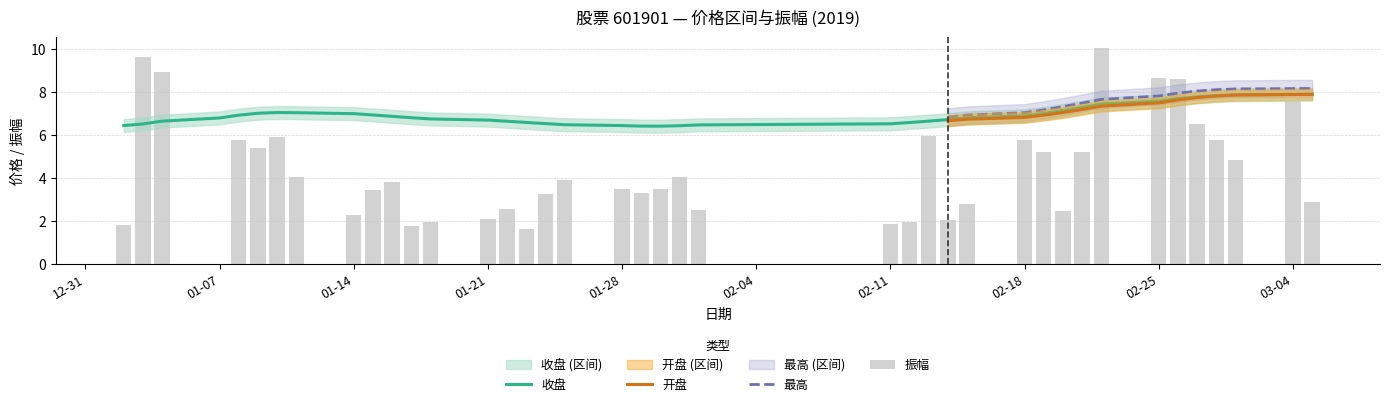

Which series has the widest spread of values?

振幅